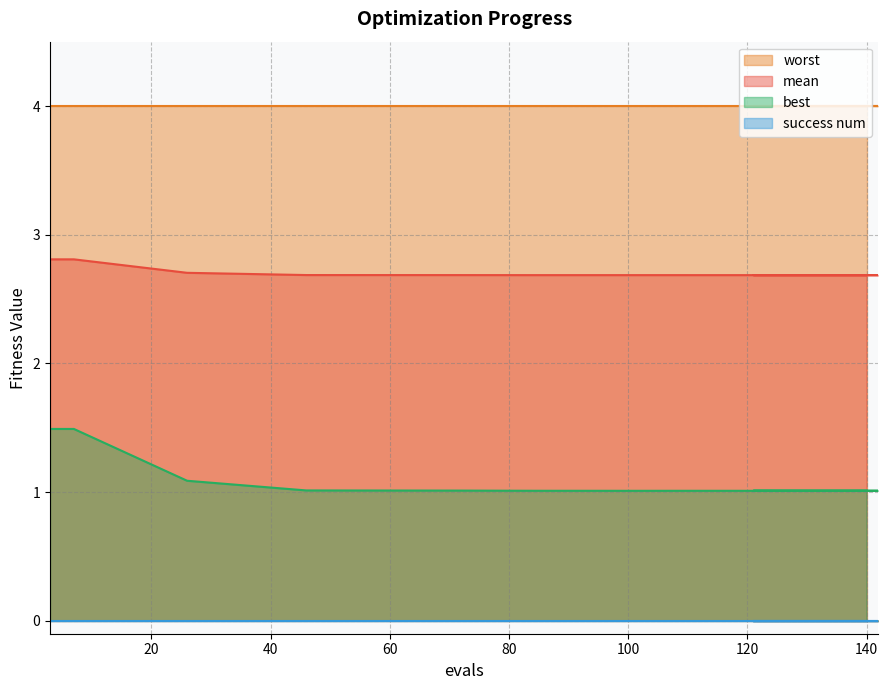

What is the difference between the maximum and second lowest values in the best series?

0.5